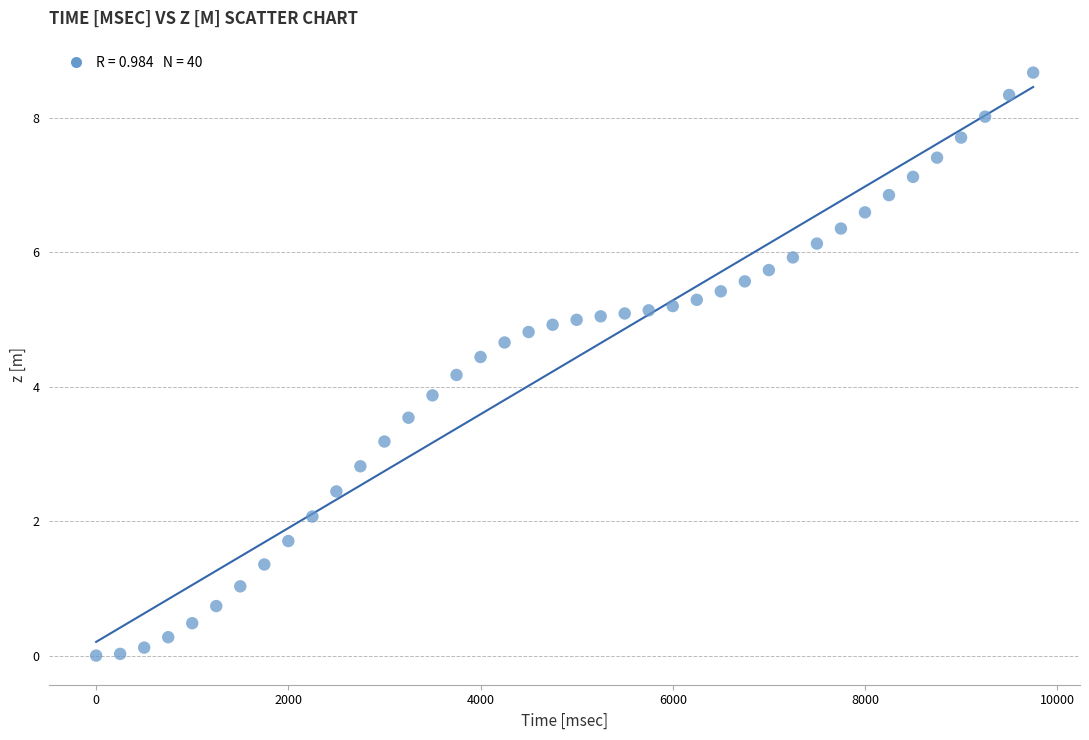

What is the range of X values (max minus min)?

9750.0